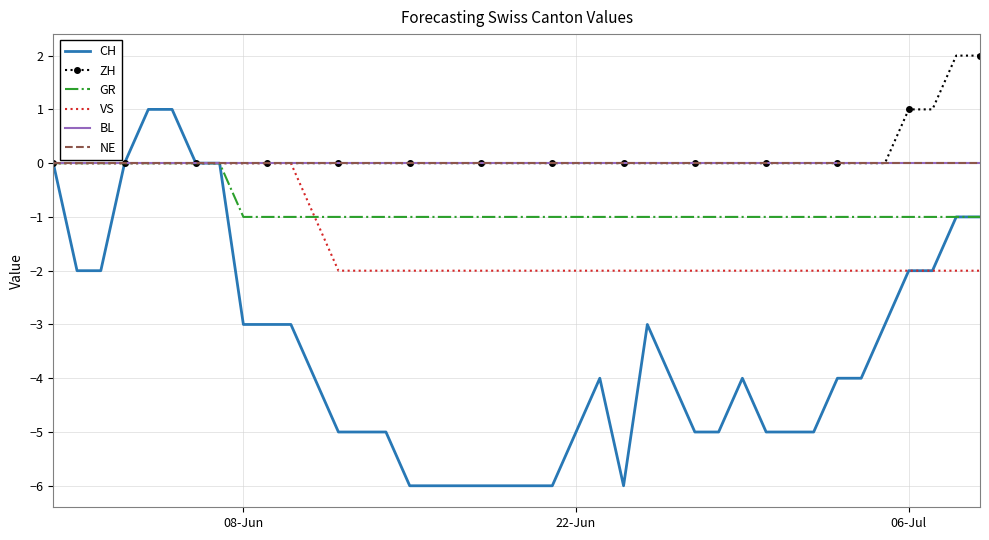

How many data points does each series have?

40